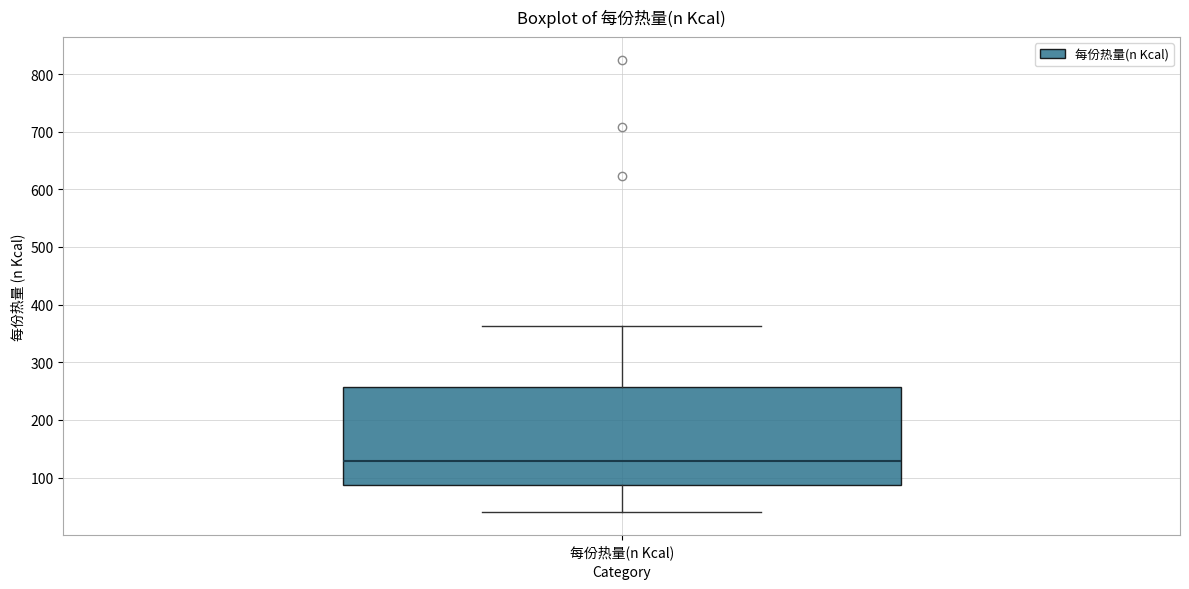

Where does the median line of the box for 每份热量(n Kcal) sit on the y-axis? The values are not printed on the chart, so give them approximately, as read against the axis.

130